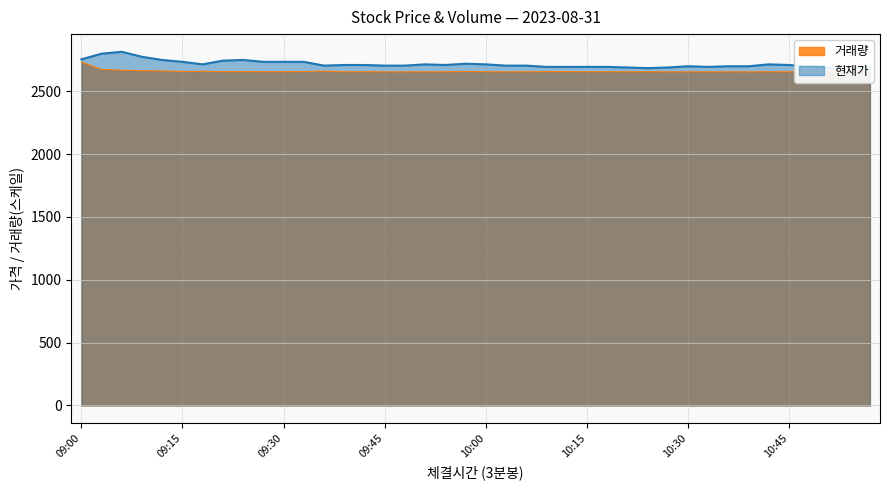

List the labels in order of 현재가 value, largest first.

09:06, 09:03, 09:09, 09:00, 09:12, 09:24, 09:21, 09:15, 09:27, 09:30, 09:33, 09:57, 09:18, 09:51, 10:00, 10:42, 09:39, 09:42, 09:54, 10:45, 09:36, 09:45, 09:48, 10:03, 10:06, 10:30, 10:36, 10:39, 10:48, 10:09, 10:12, 10:15, 10:18, 10:33, 10:54, 10:57, 10:21, 10:27, 10:51, 10:24